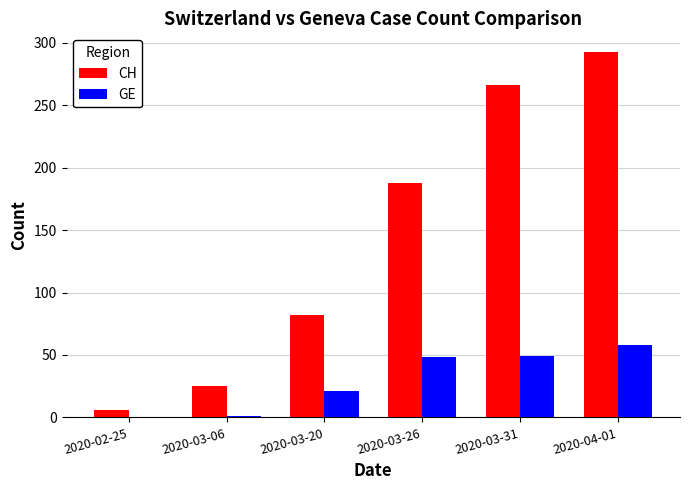

What is the sum of all GE values?

177